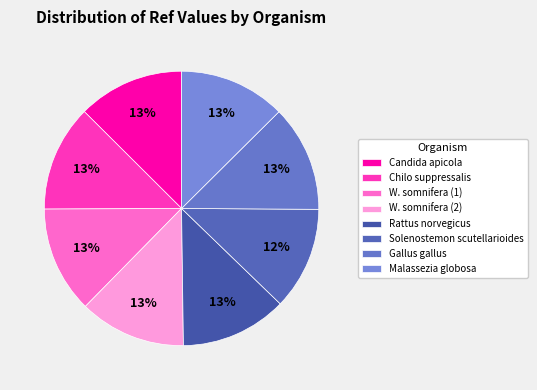

The Rattus norvegicus slice represents 1% of the pie. True or false?

False